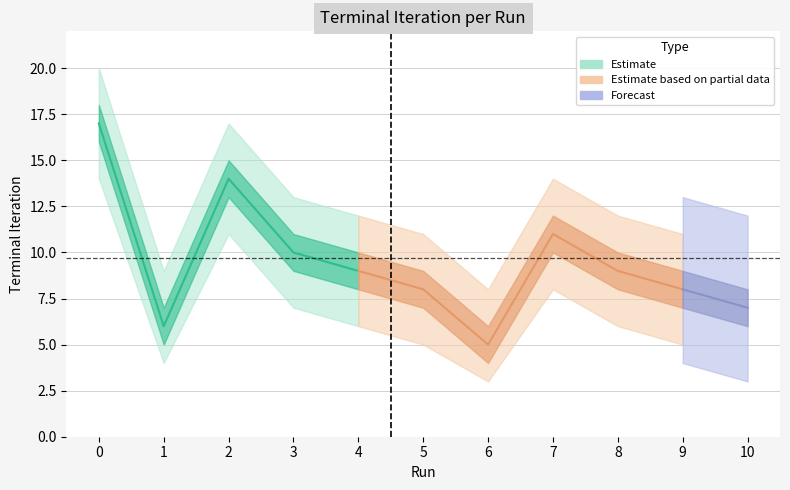

What is the difference between the maximum and minimum values?

12